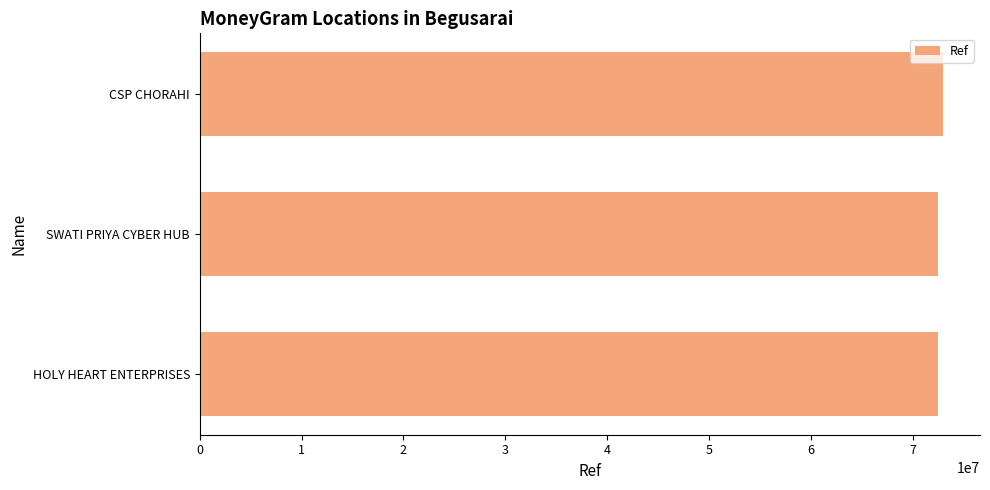

What is the approximate value at SWATI PRIYA CYBER HUB?

72527605